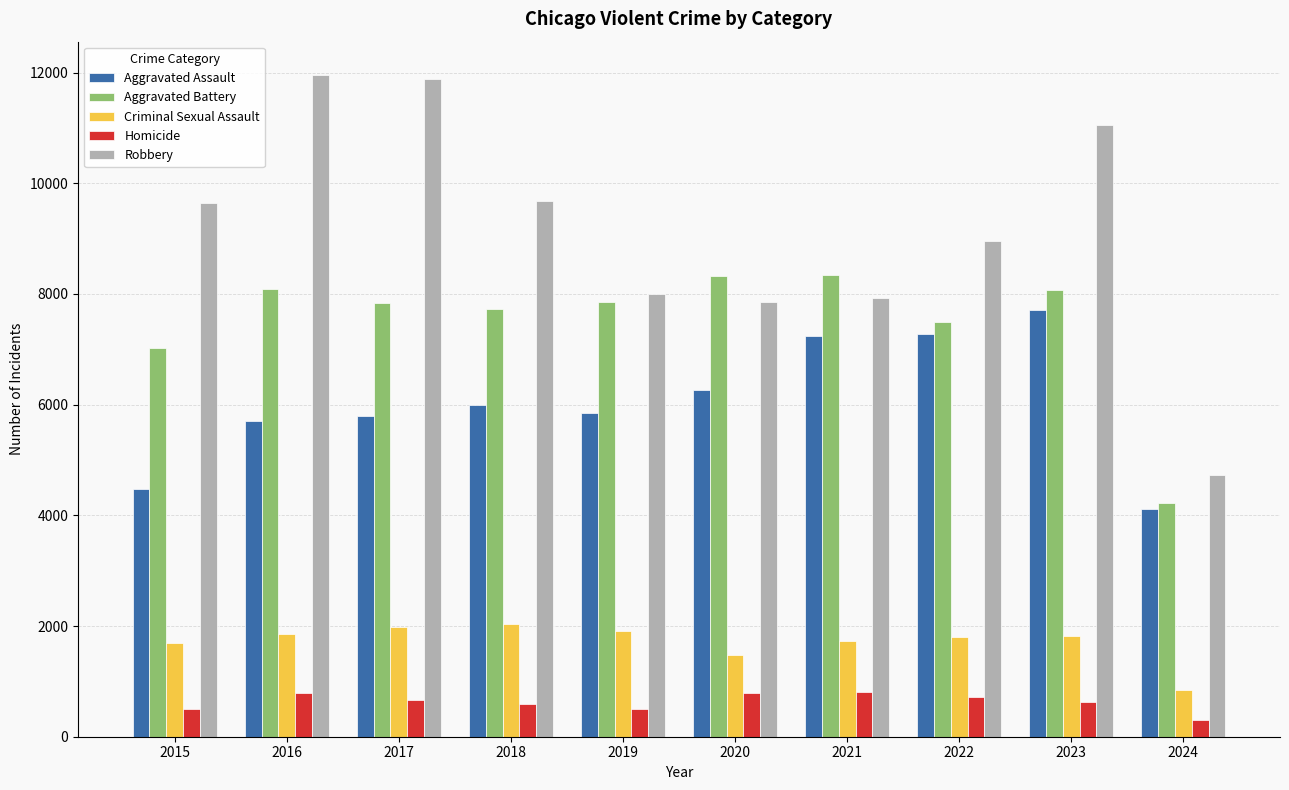

Which series has the largest total across all categories?

Robbery